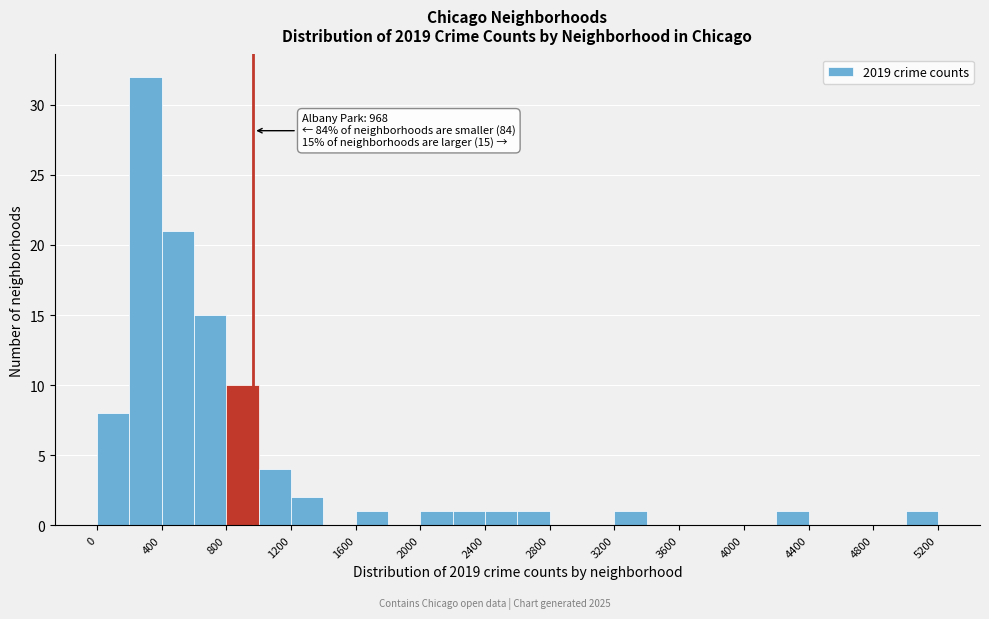

Which range on the x-axis has the tallest bar?

200 to 400